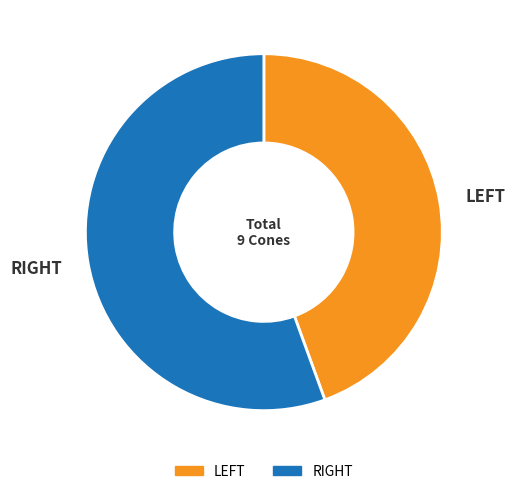

How many slices are in this pie chart?

2